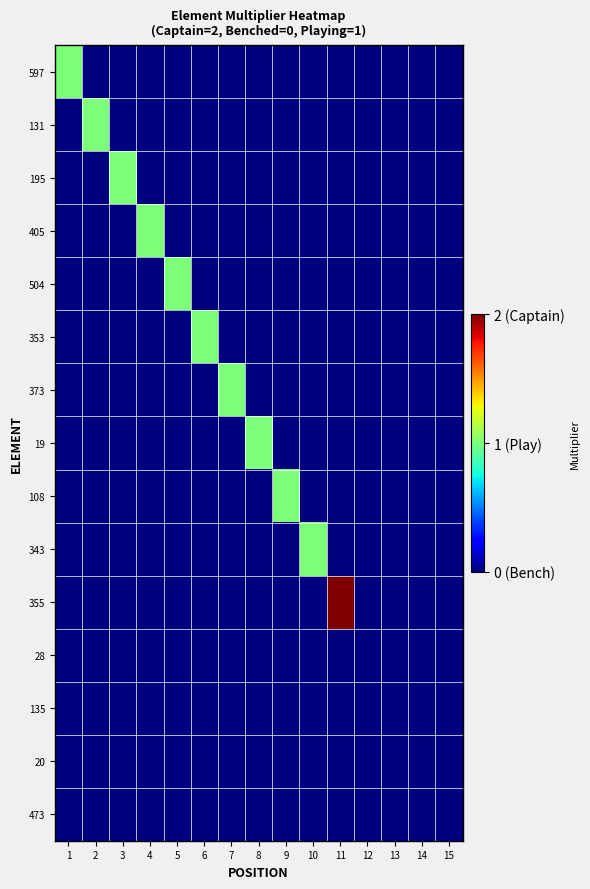

At which category does the chart reach its peak across all series?

11